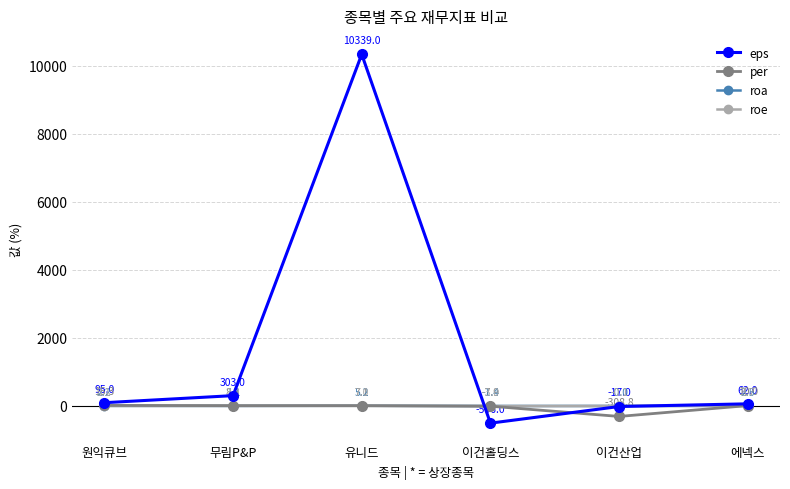

After their last crossing, which series has the higher values: roe or roa?

roe